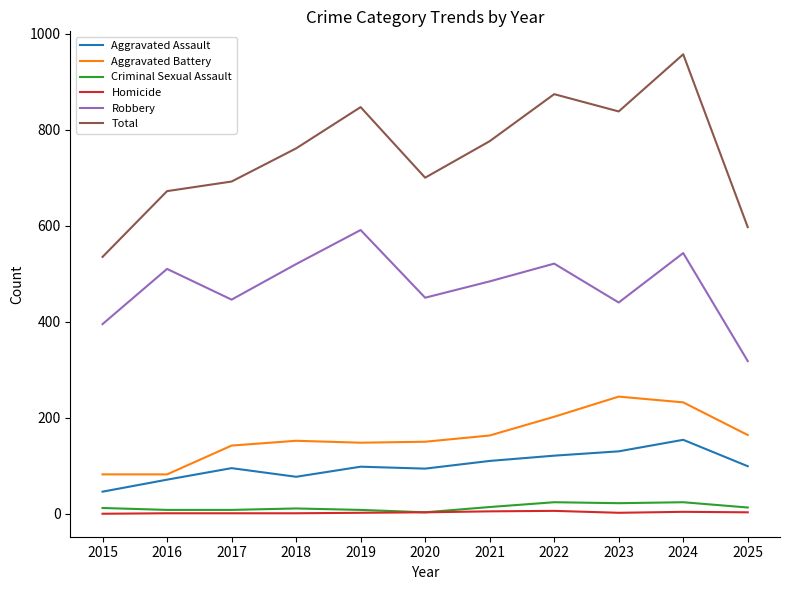

What is the maximum value for Aggravated Assault?

154